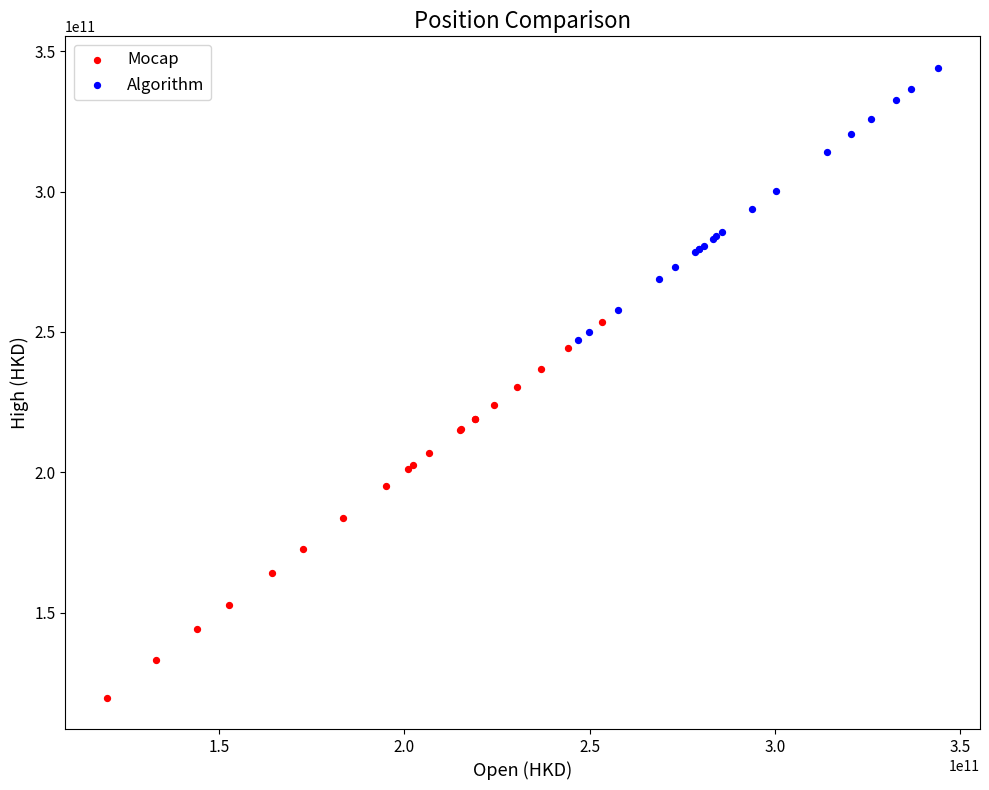

Which series reaches the maximum Y coordinate?

Algorithm